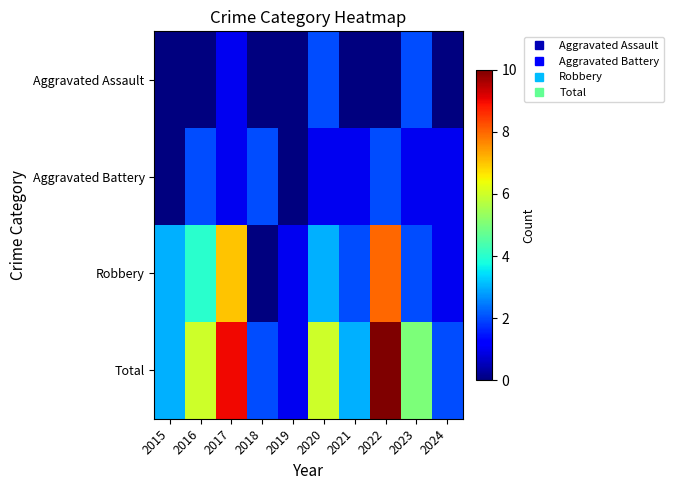

Rank the series by their maximum value, from highest to lowest.

Total, Robbery, Aggravated Assault, Aggravated Battery